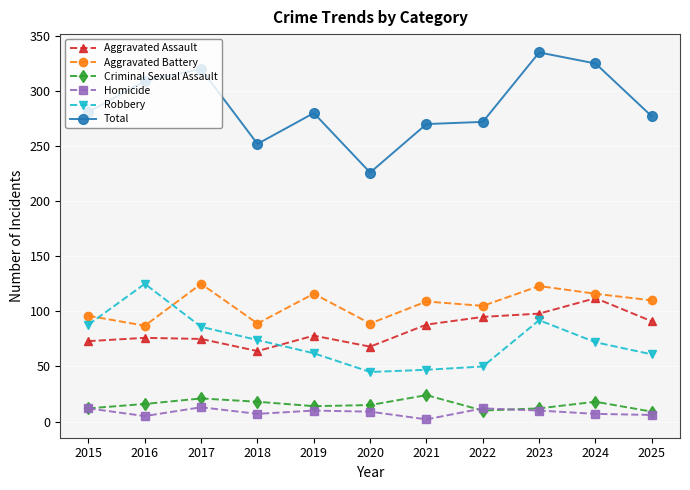

At which label is Robbery closest to 85?

2017